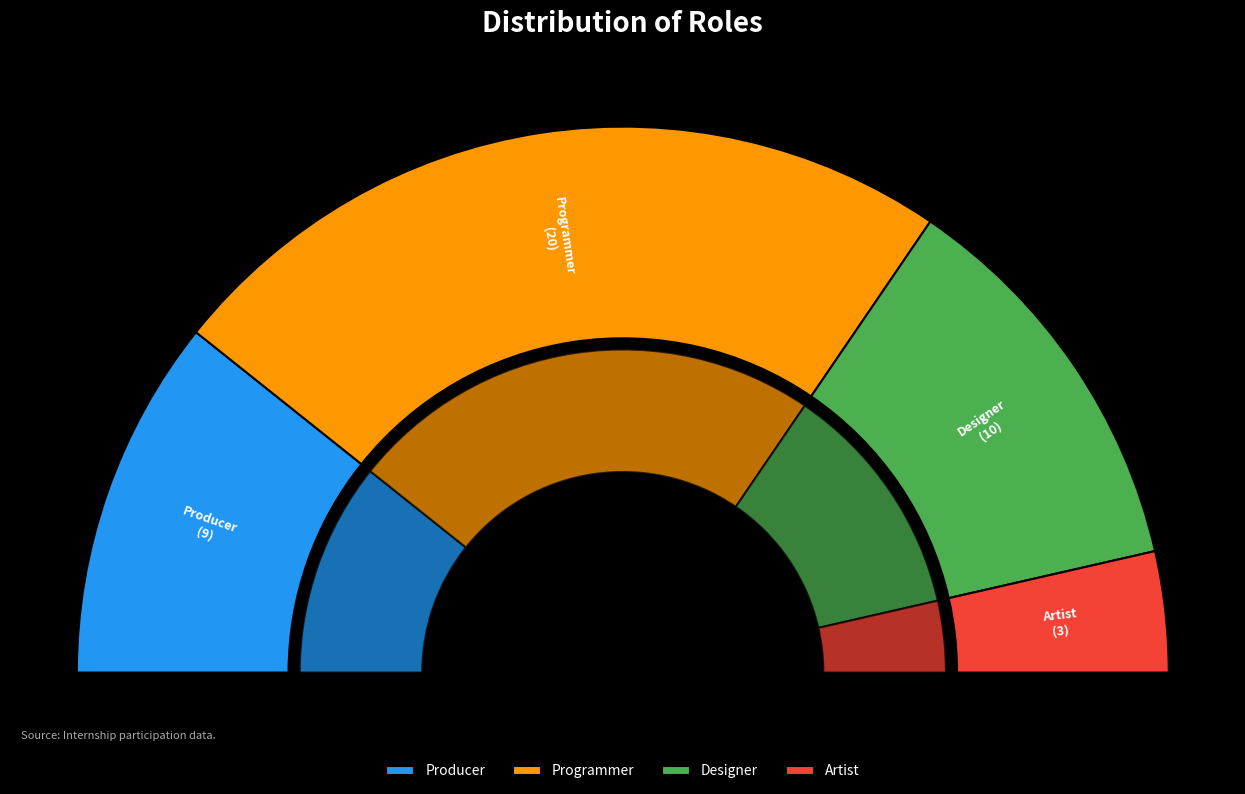

Is it true that Programmer is 35% of the pie?

False